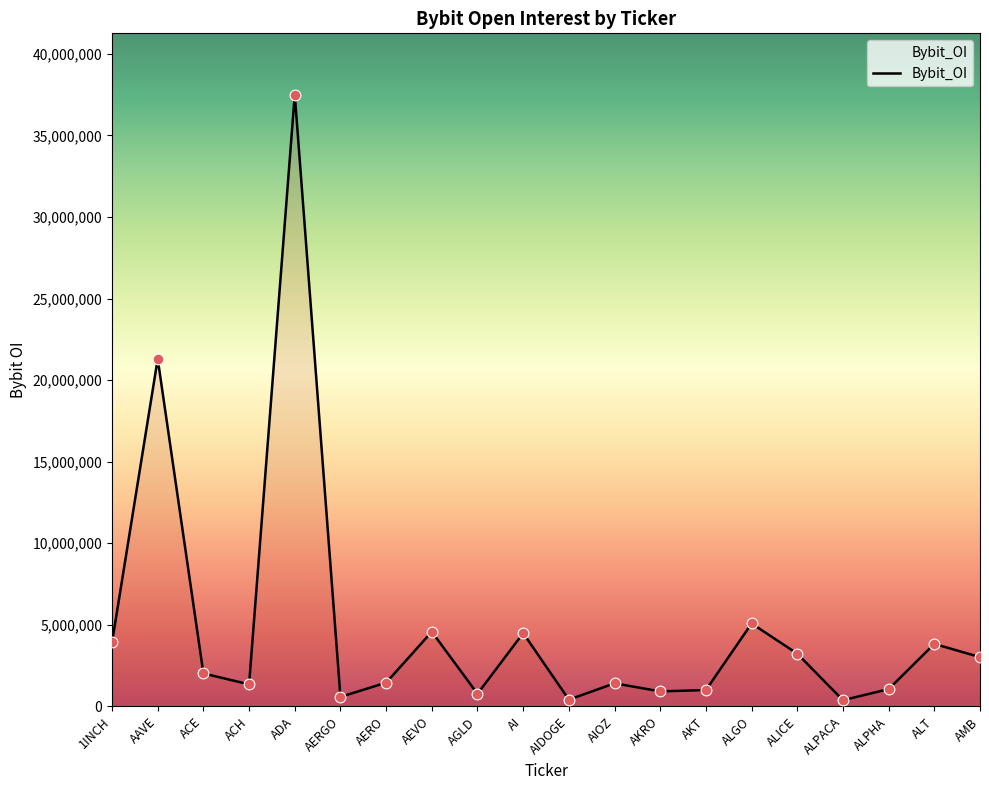

Which has a higher value, 1INCH or ALPACA?

1INCH